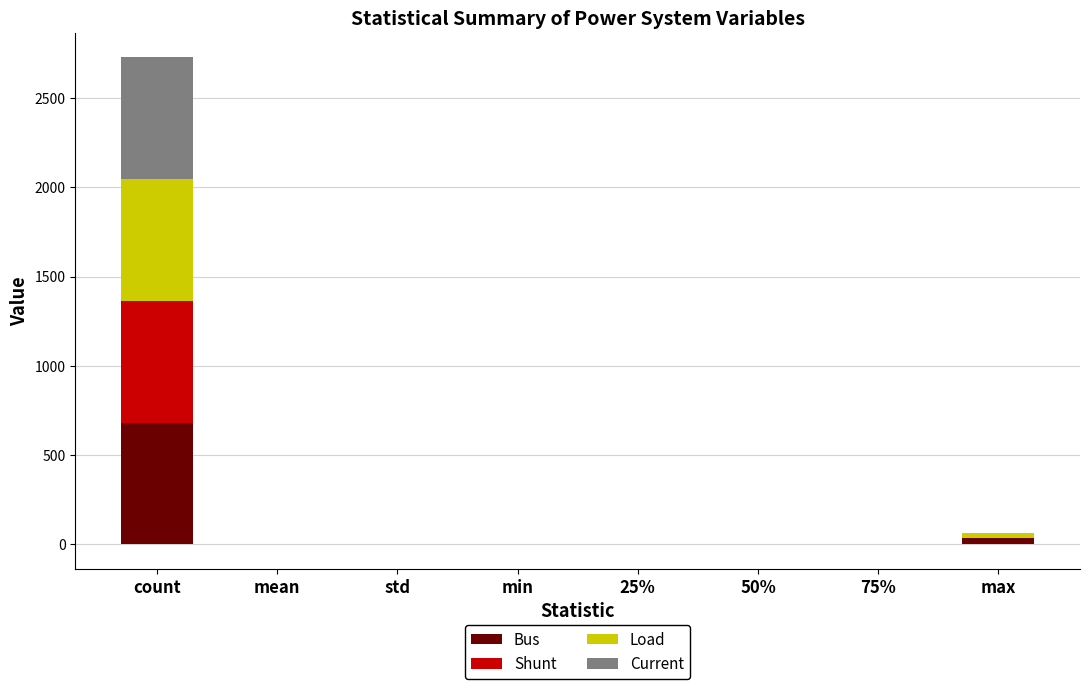

How many data points in Current are above 0?

3